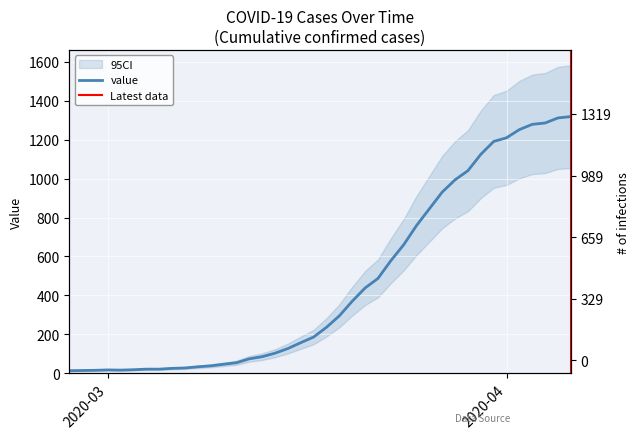

Where is the data nearest to the value 666?

2020-03-24